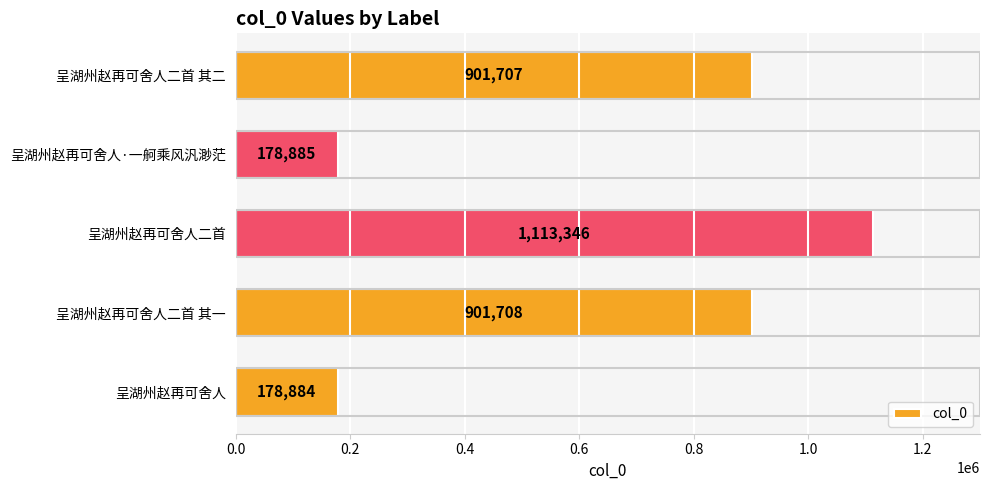

Reading top to bottom, transcribe all the data shown in this chart.

901707	178885	1113346	901708	178884